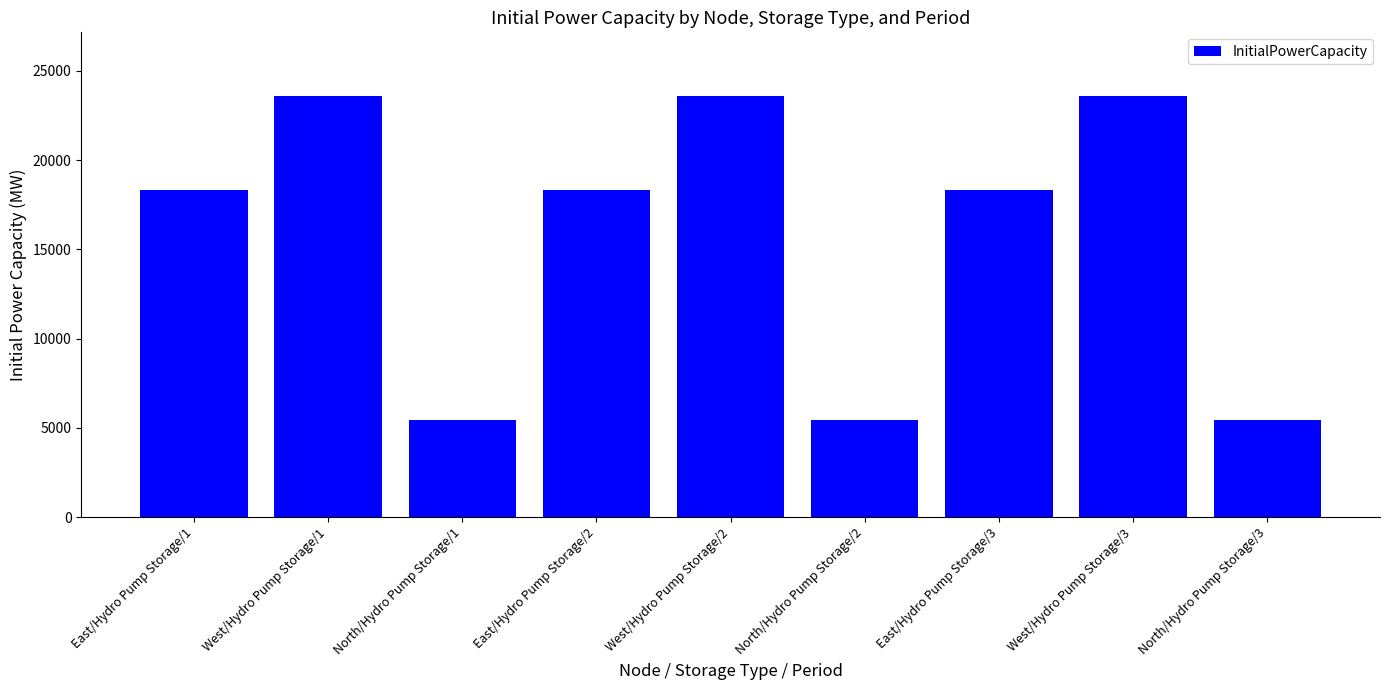

Approximately how many times larger is the value at North/Hydro Pump Storage/3 compared to North/Hydro Pump Storage/1?

1.0